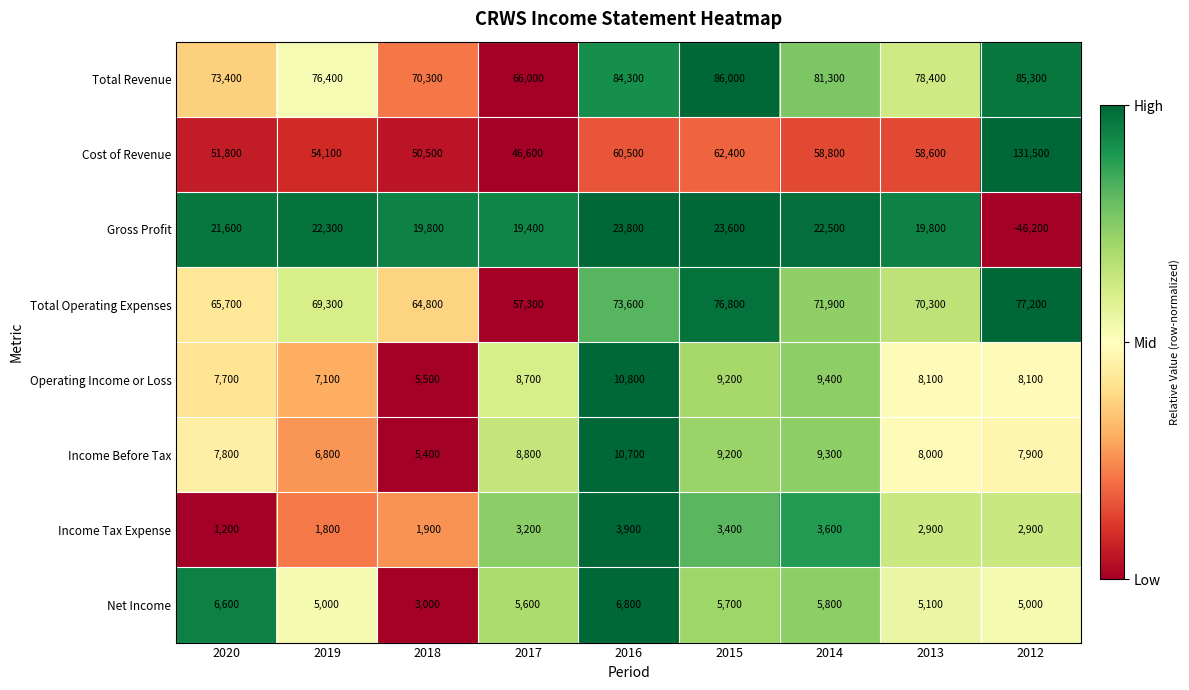

The Total Operating Expenses series shows 65700 at 2020. True or false?

True